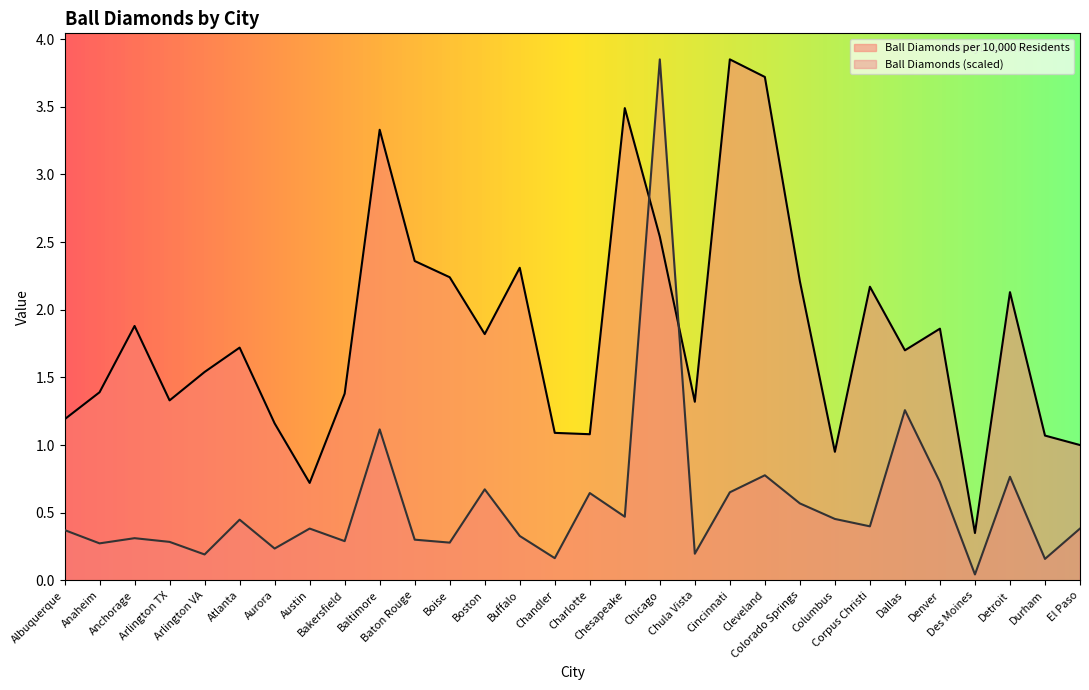

At which category is the sum across all series the highest?

Chicago